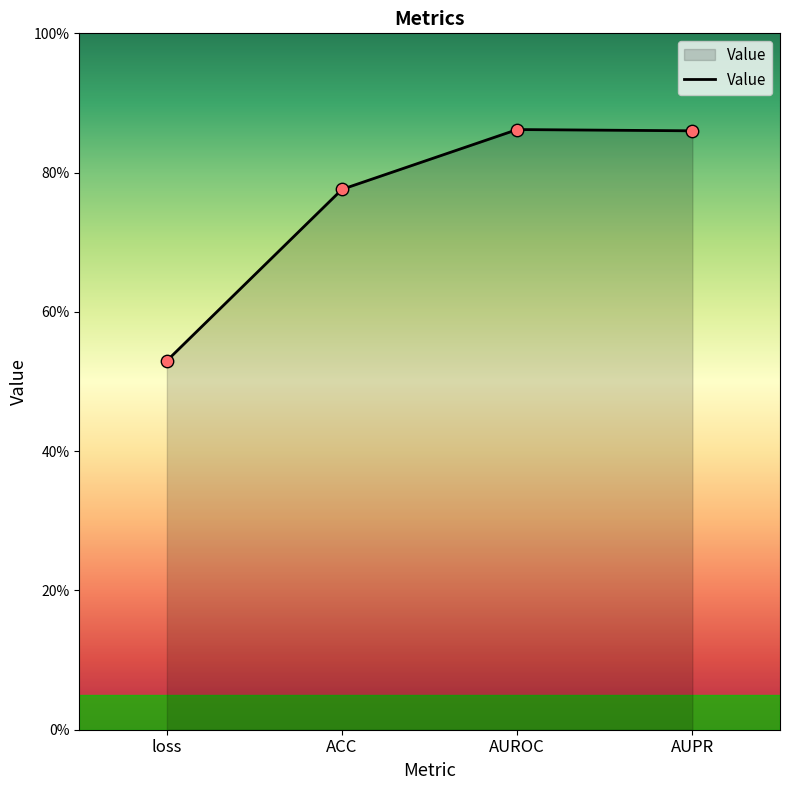

Which has a higher value, loss or ACC?

ACC